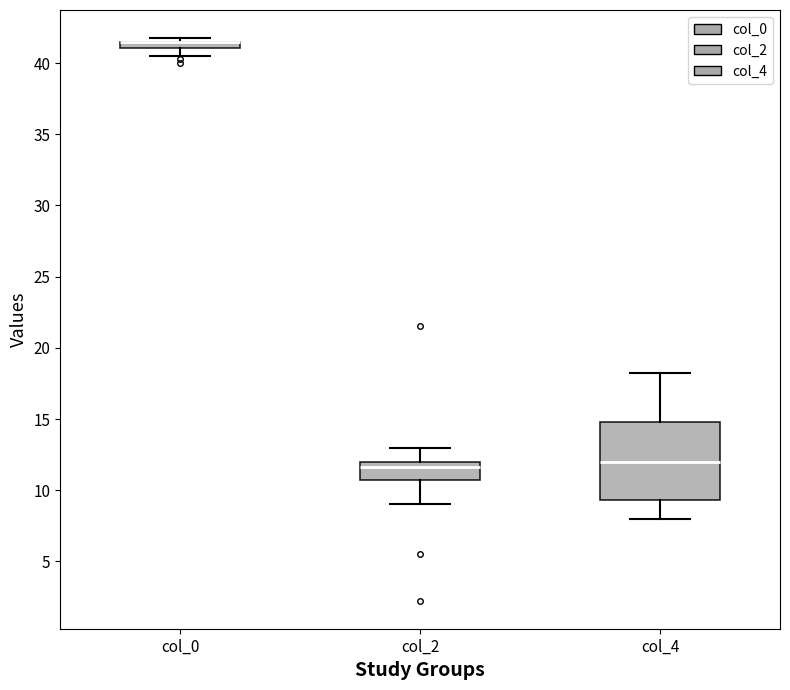

Where does the upper whisker of the box for col_2 end on the y-axis? The values are not printed on the chart, so give them approximately, as read against the axis.

13.0